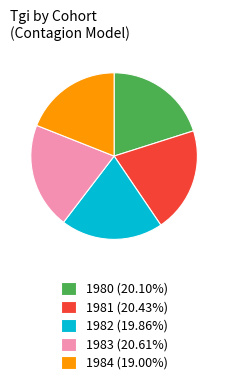

Is it true that 1984 is 29% of the pie?

False